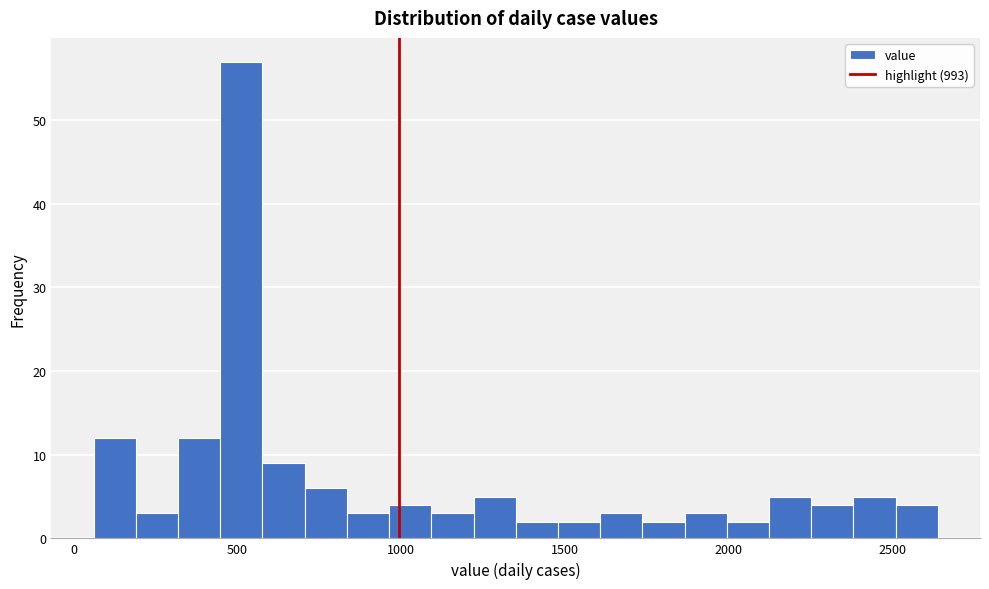

Read against the x-axis, roughly where is the centre of the tallest bar?

500